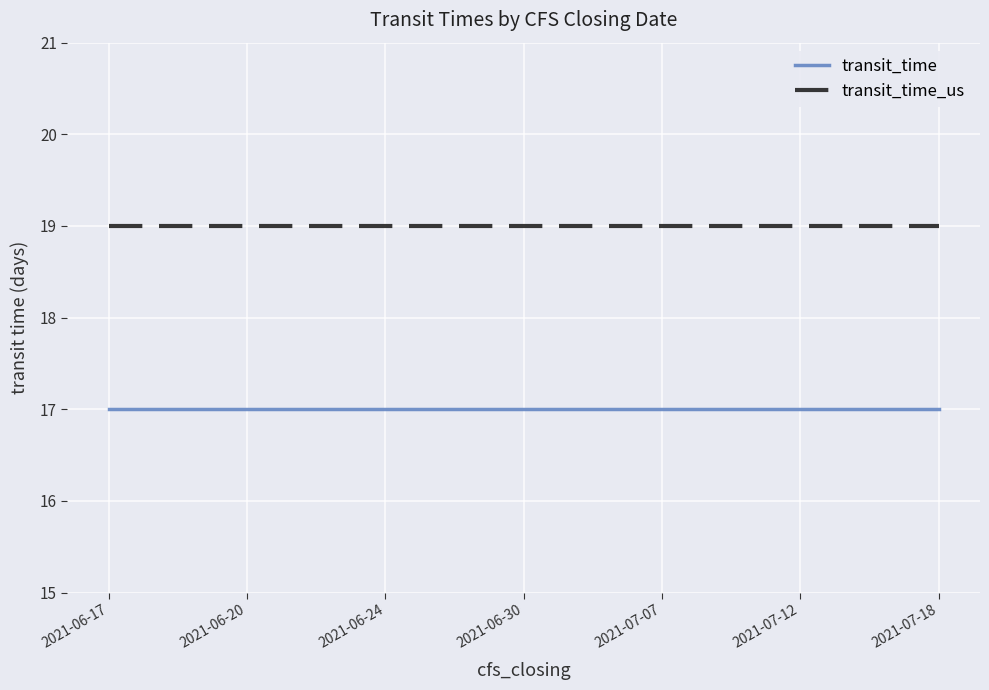

Which series has the largest total across all categories?

transit_time_us